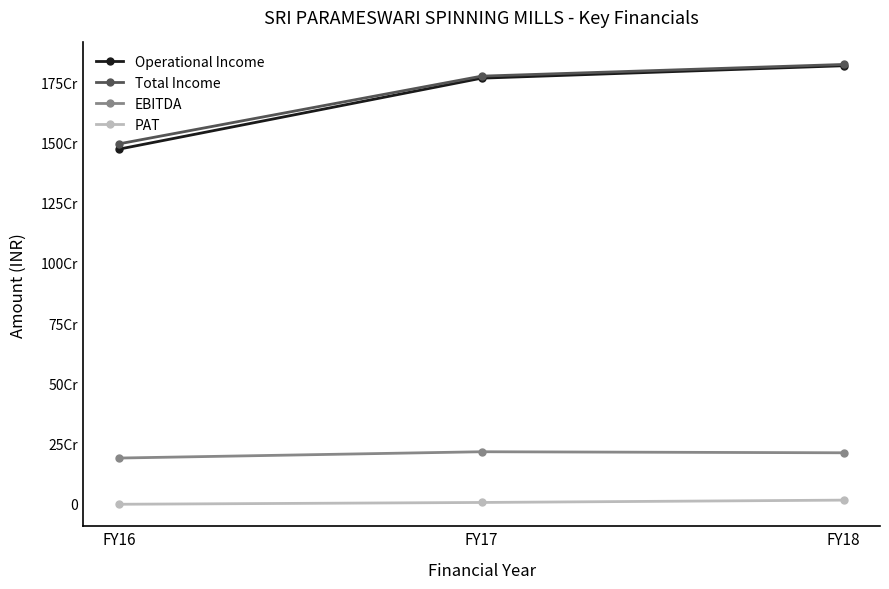

Which series has the largest total across all categories?

Total Income